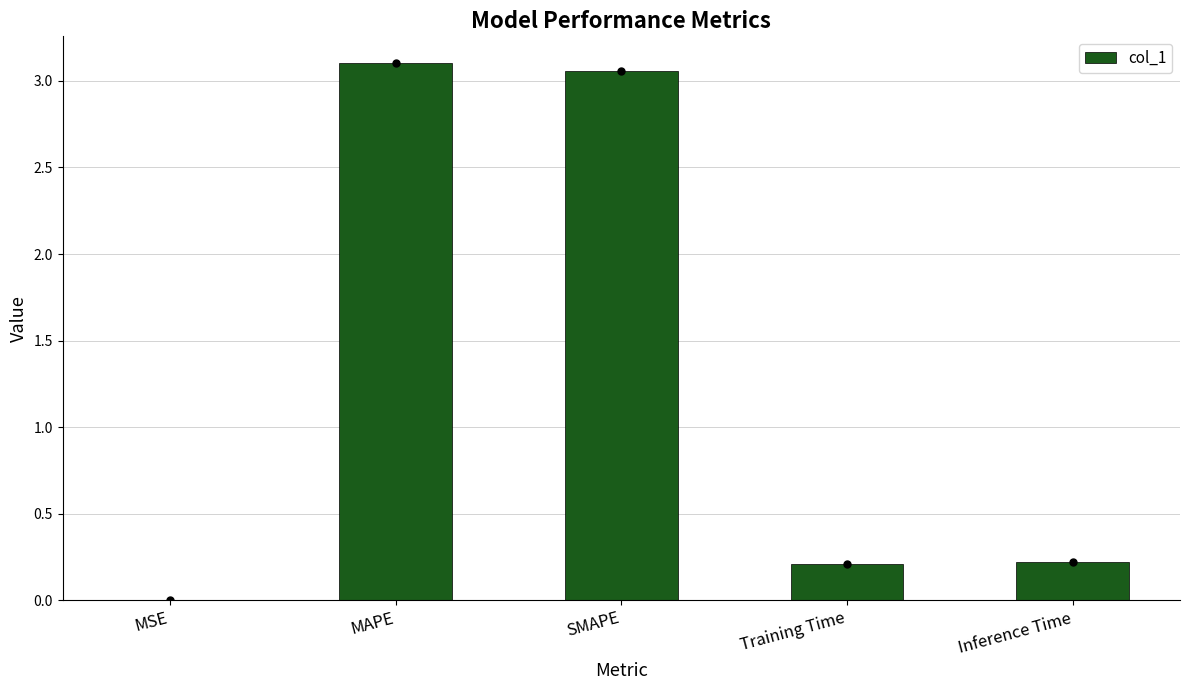

Is it true that the value at MSE is 0.0?

True